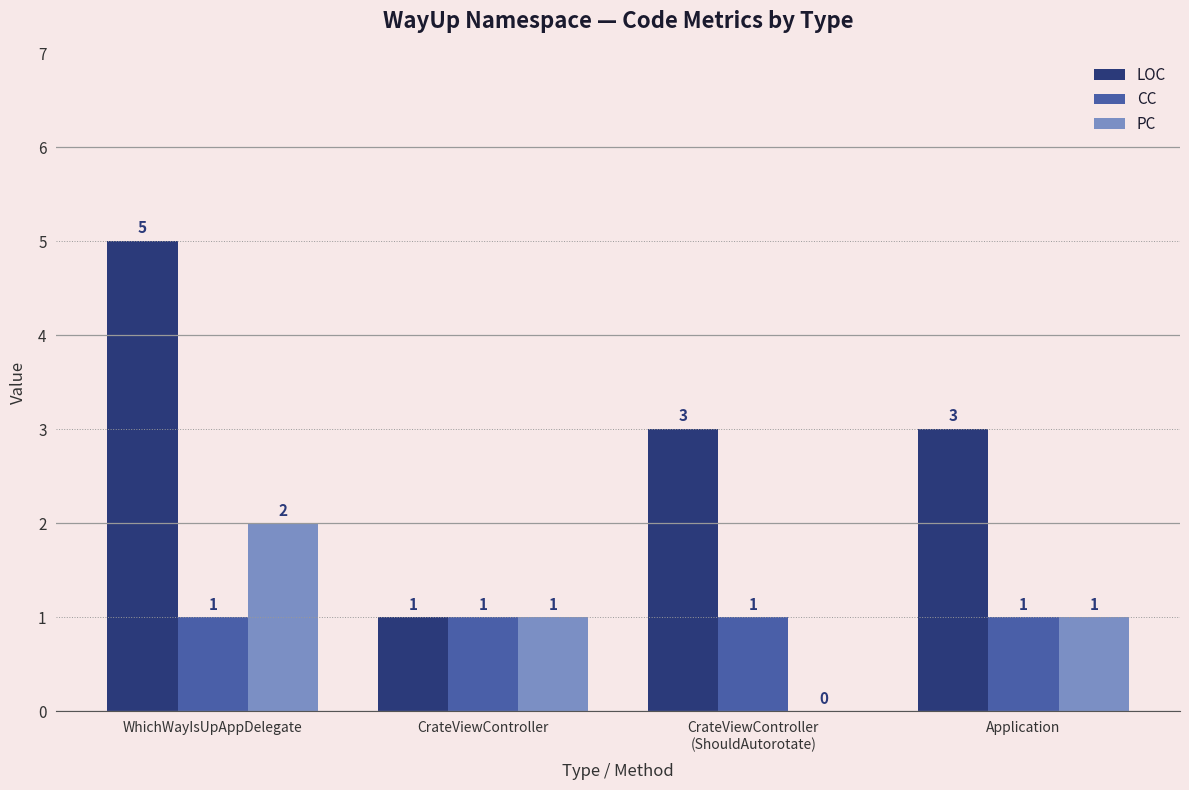

What is the sum of all CC values?

4